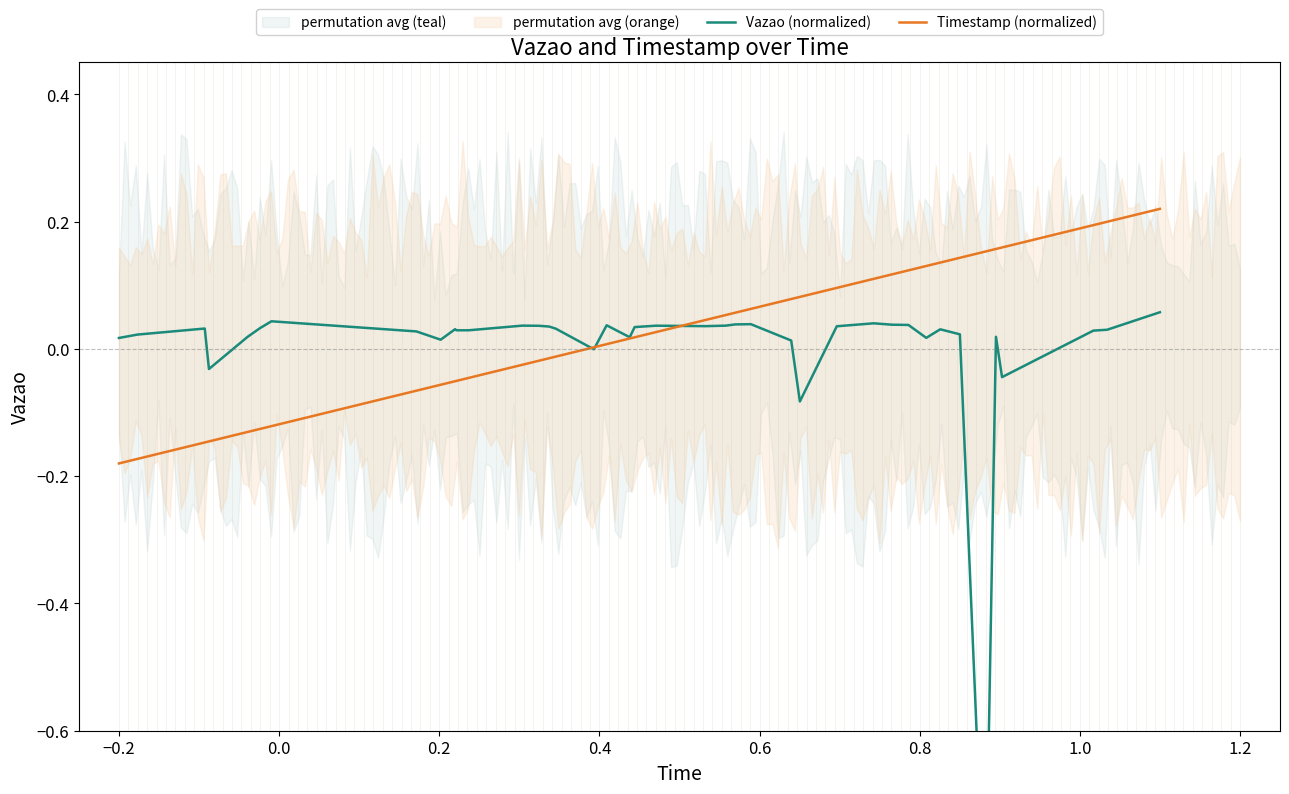

Is the value of Timestamp (normalized) at 23 greater than the value of Vazao (normalized) at 29?

Yes